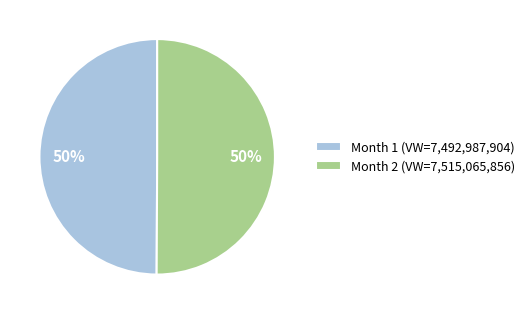

Do Month 2 and Month 1 together represent more than half of the pie?

Yes